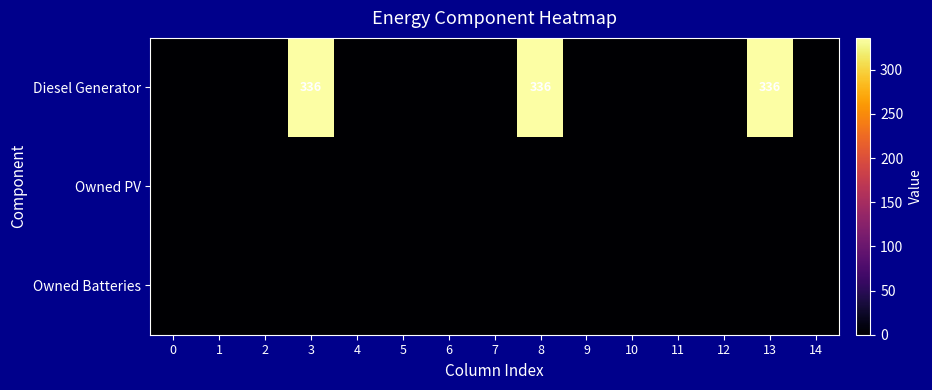

Rank the series by their maximum value, from highest to lowest.

Diesel Generator, Owned PV, Owned Batteries